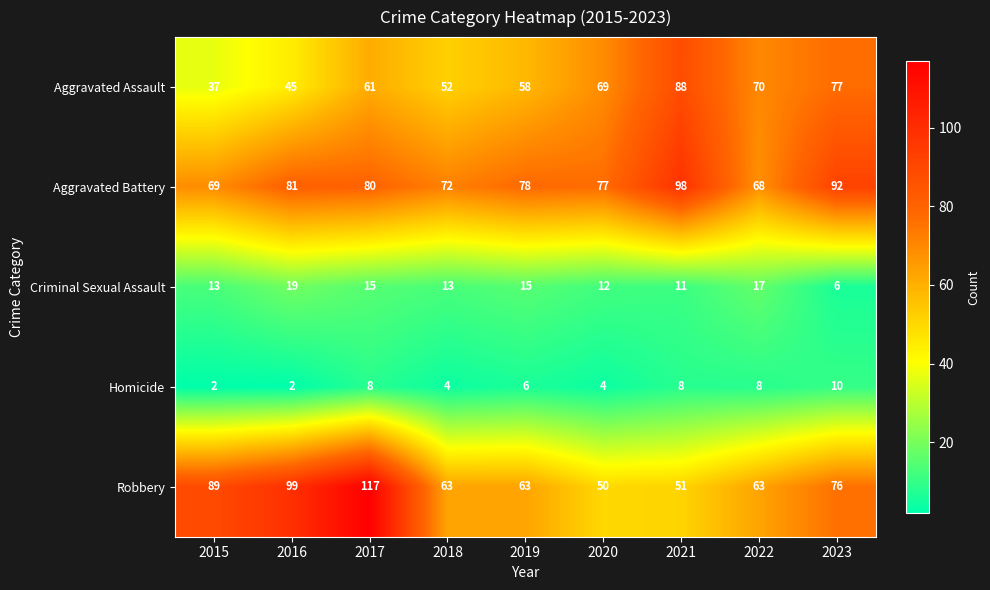

True or false: Aggravated Assault has a value of 14 at 2019.

False